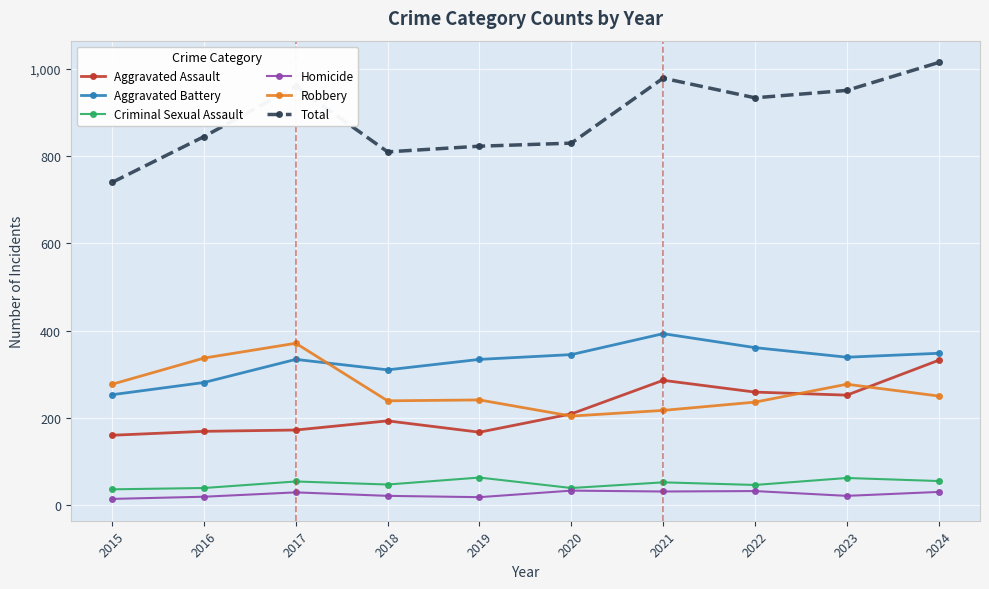

What are all the series names shown in the legend?

Aggravated Assault, Aggravated Battery, Criminal Sexual Assault, Homicide, Robbery, Total